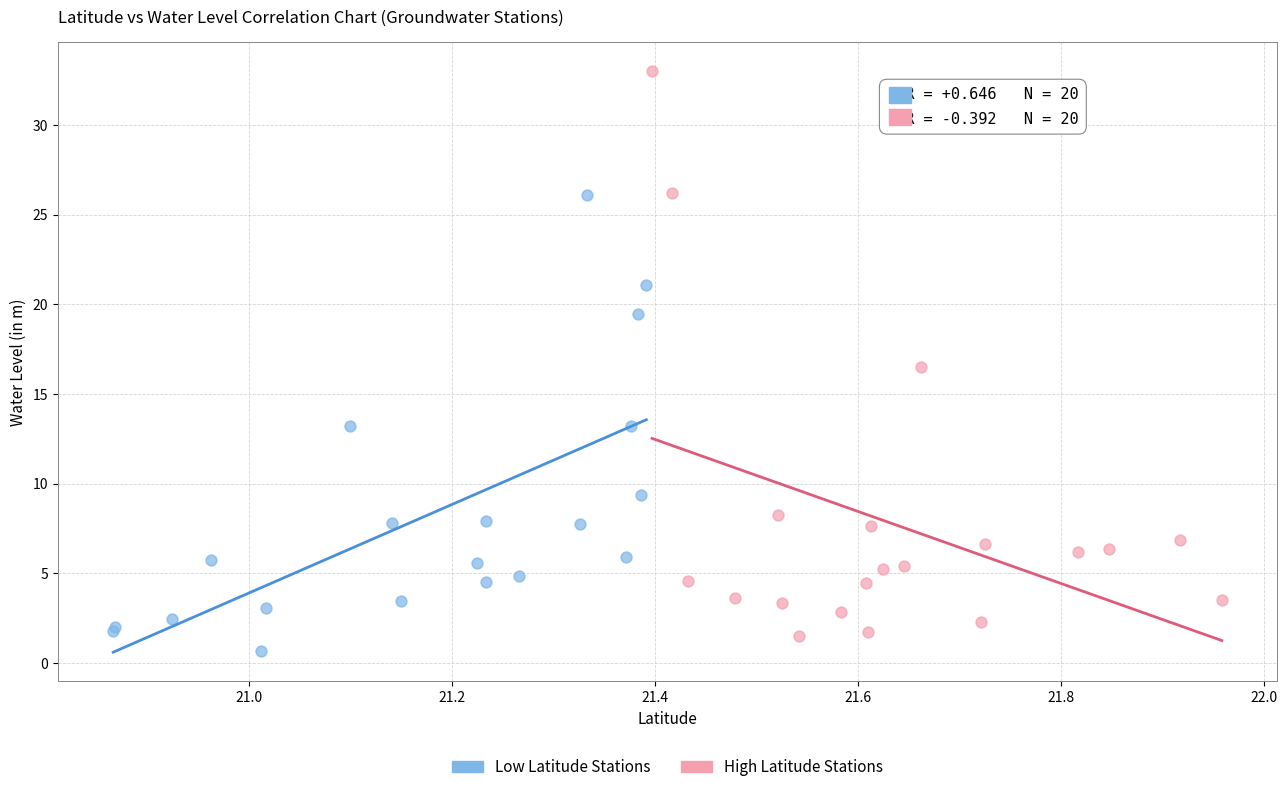

Which series contains the highest Y value?

High Latitude Stations